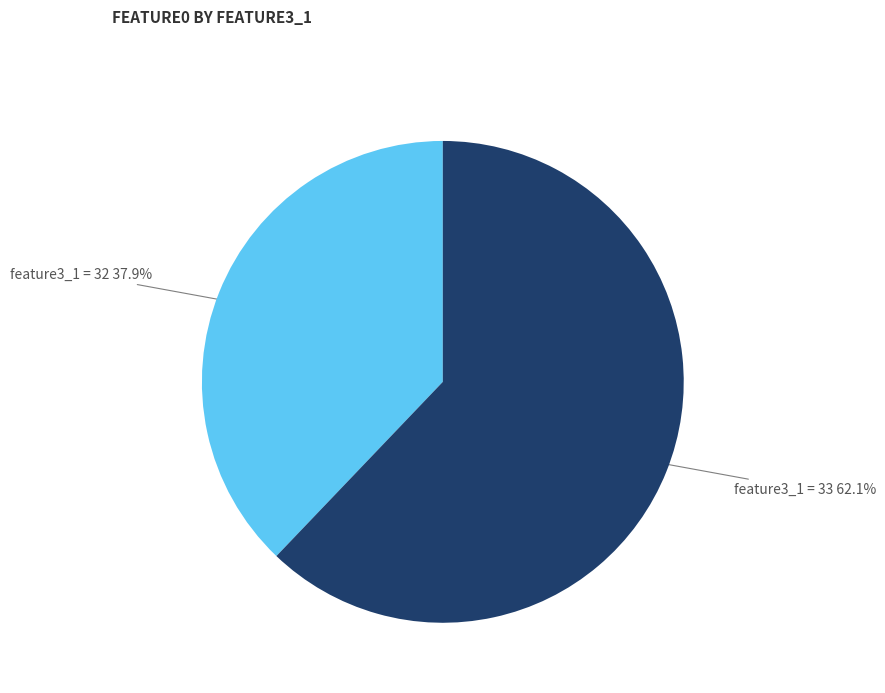

How many segments does this pie chart have?

2